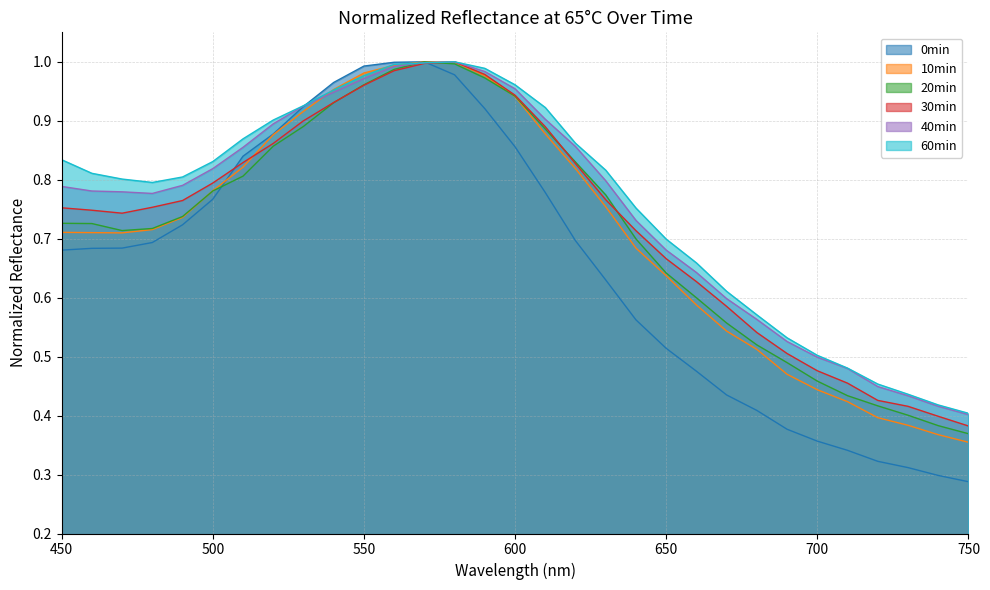

At 740, list the series in order from smallest to largest.

0min, 10min, 20min, 30min, 40min, 60min